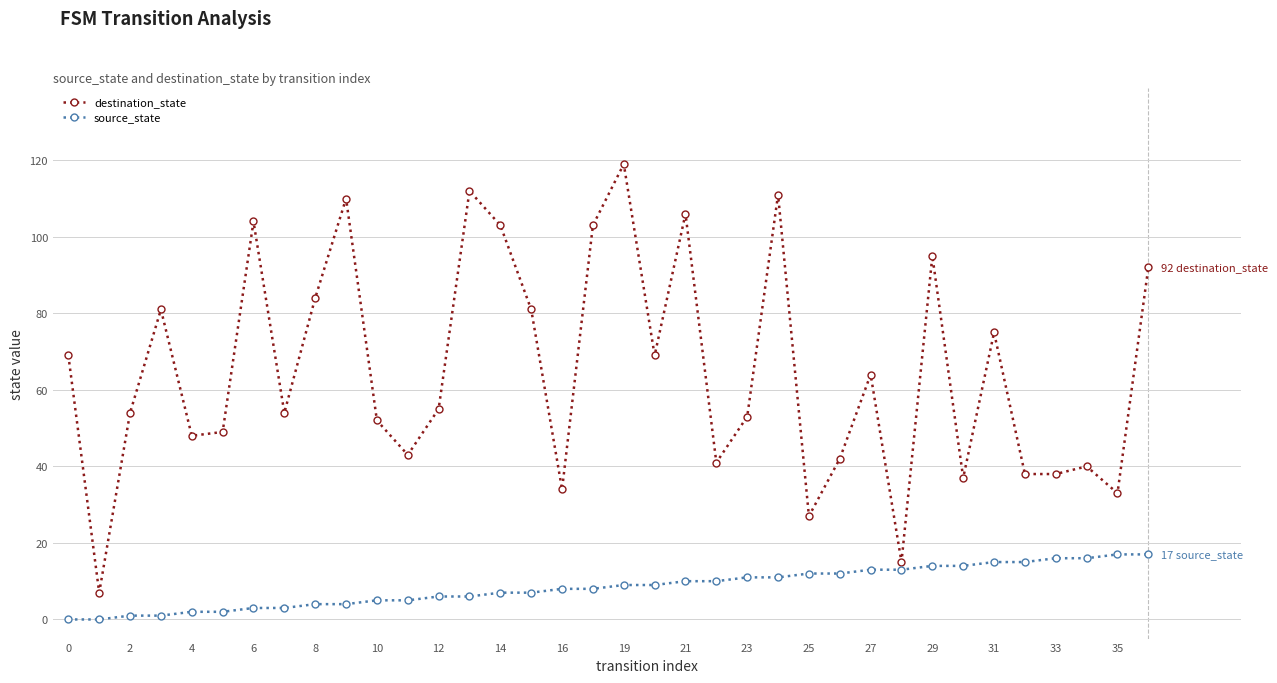

What is the sum of all source_state values?

306